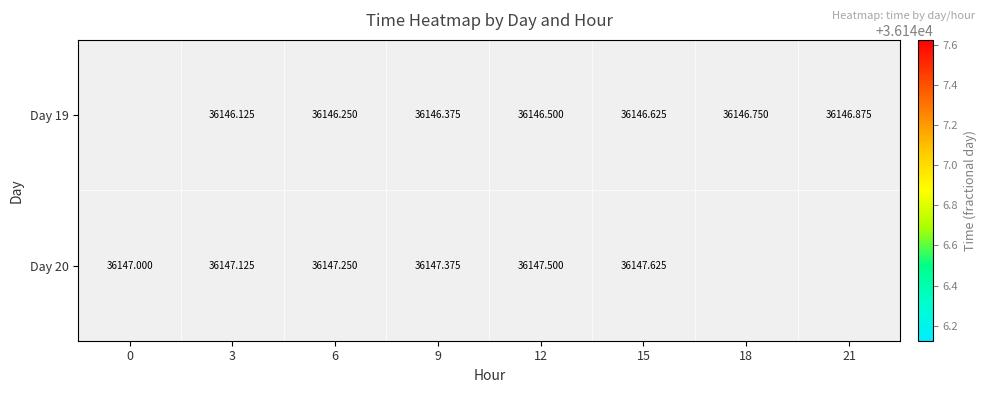

How many positive values does the Day 20 series have?

6